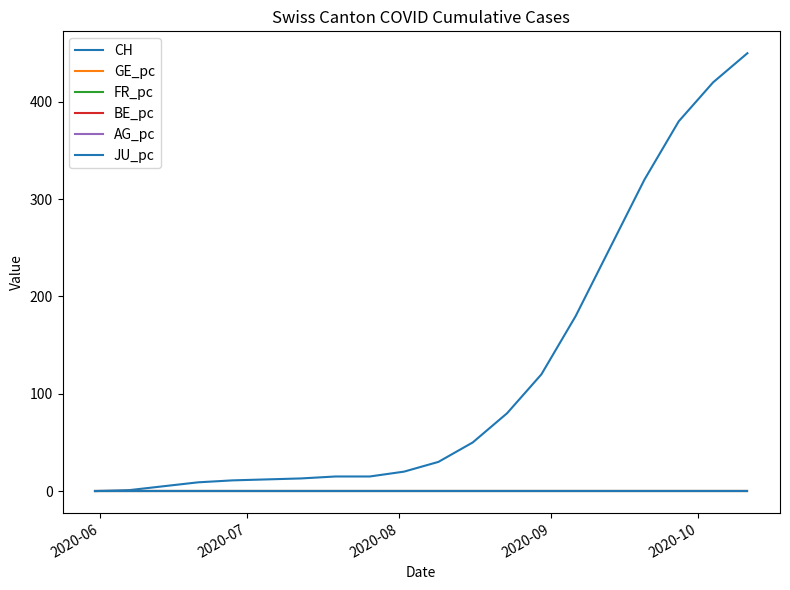

How many lines are shown in the chart?

6